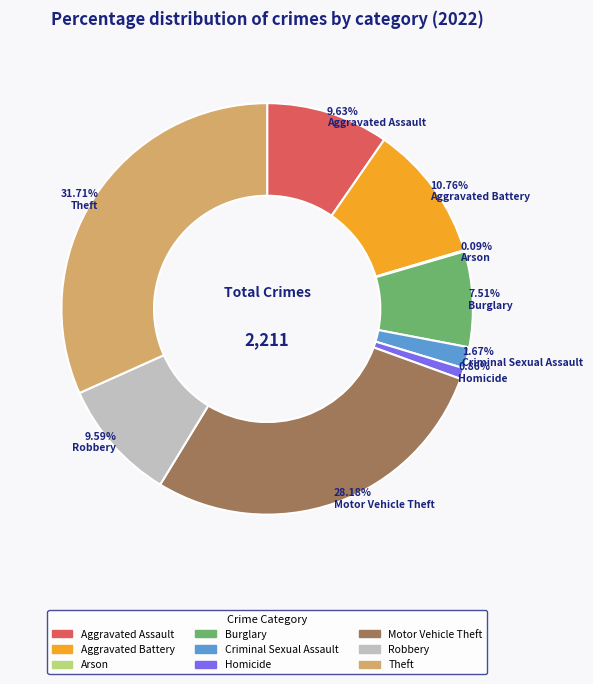

What is the ratio of the value at Aggravated Battery to the value at Theft?

0.3